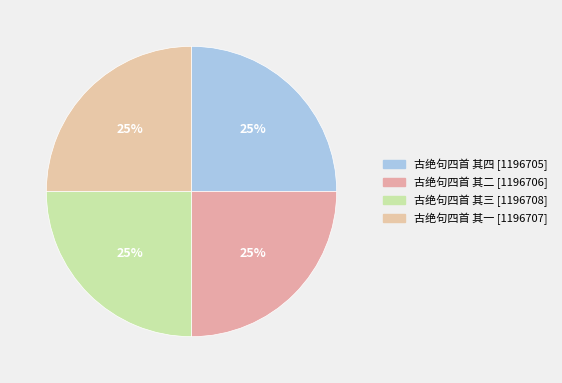

Rank the categories by value from highest to lowest.

古绝句四首 其三, 古绝句四首 其一, 古绝句四首 其二, 古绝句四首 其四